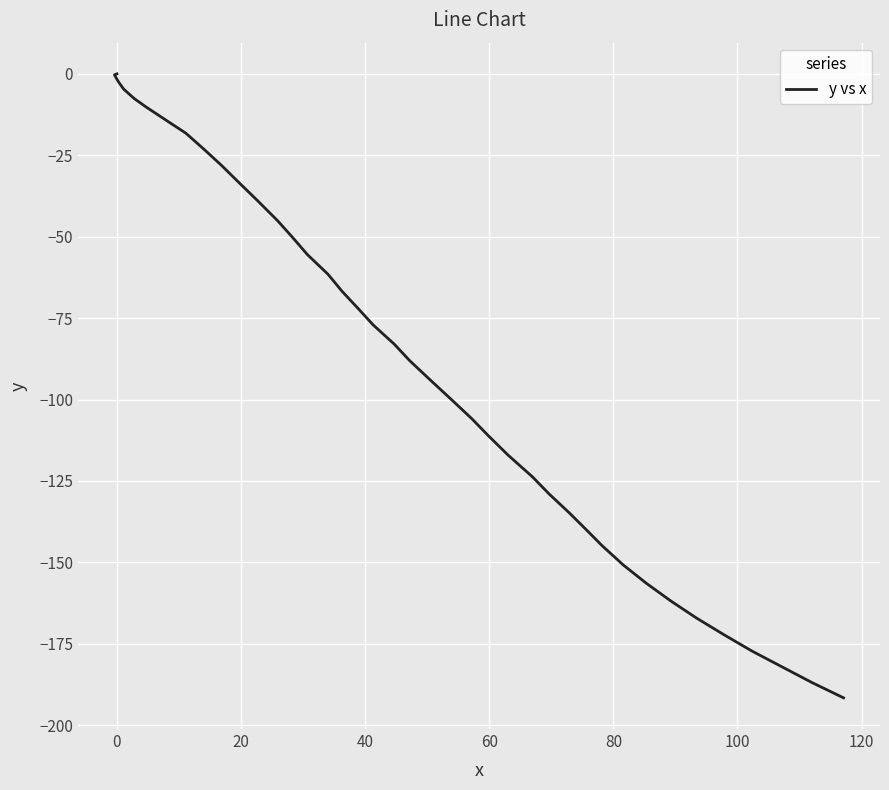

What is the difference between the maximum and minimum values?

191.6